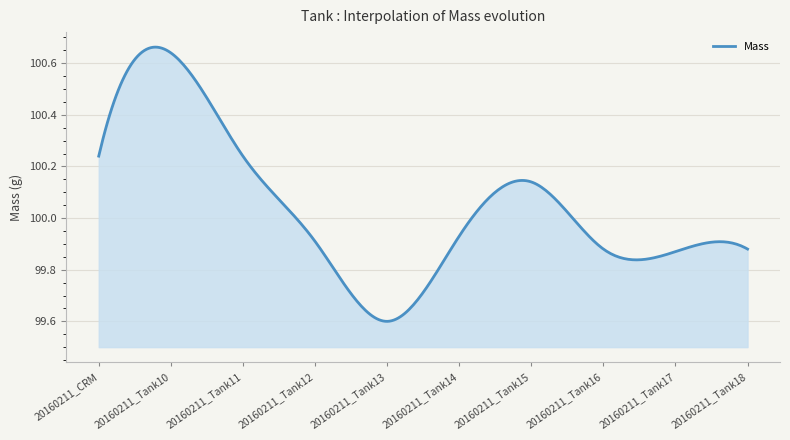

How many distinct data groups are displayed?

1